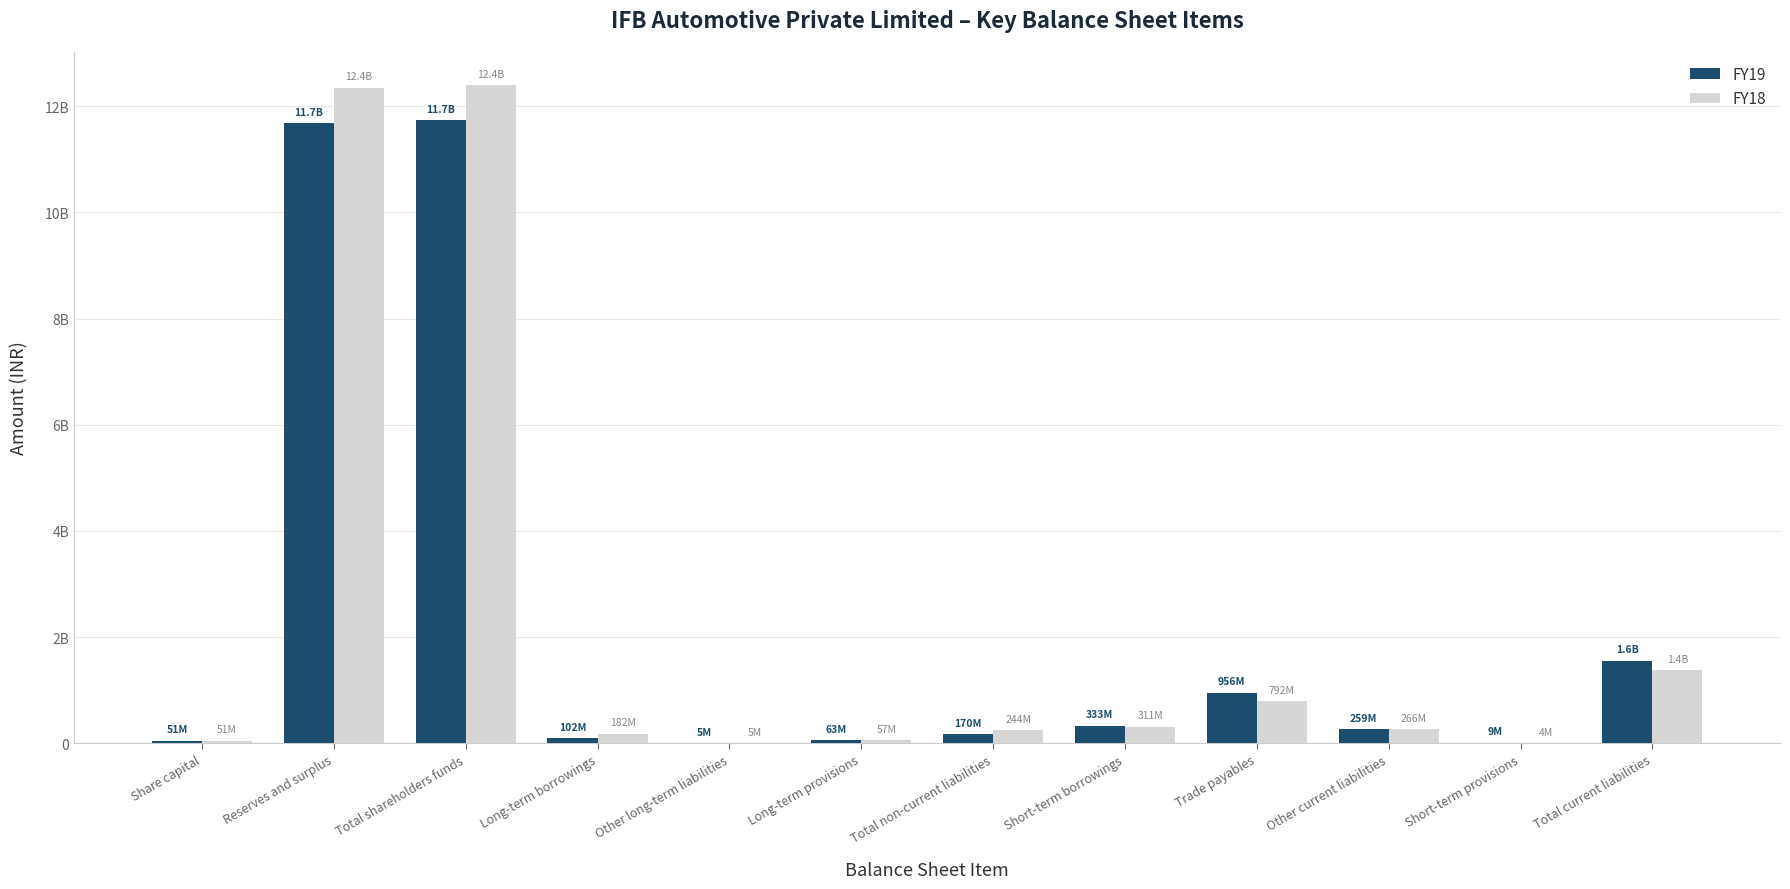

Which category has the highest value across all series?

Total shareholders funds